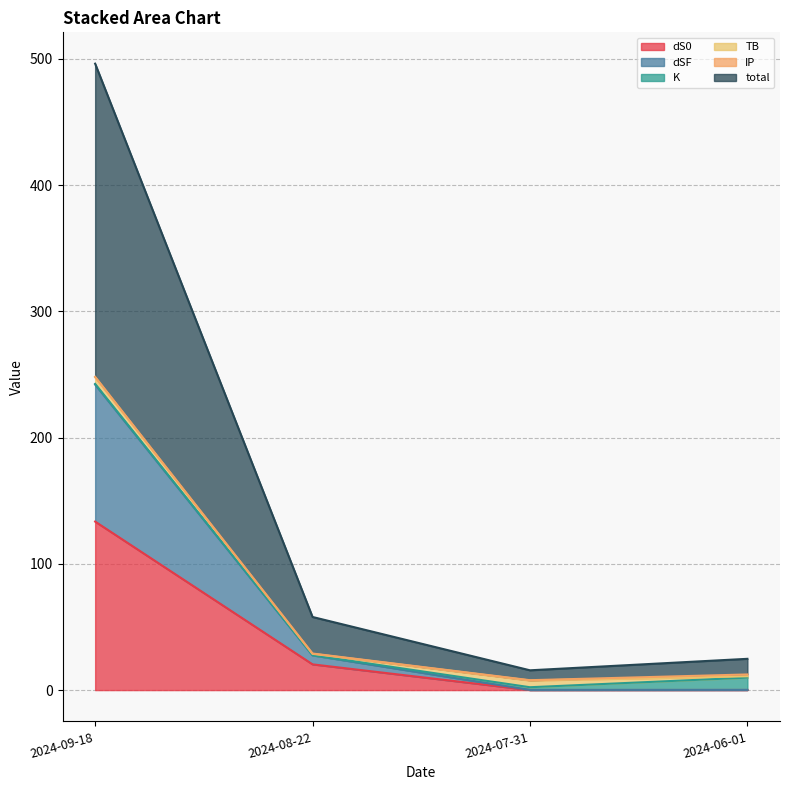

True or false: total and dS0 cross at least once.

False